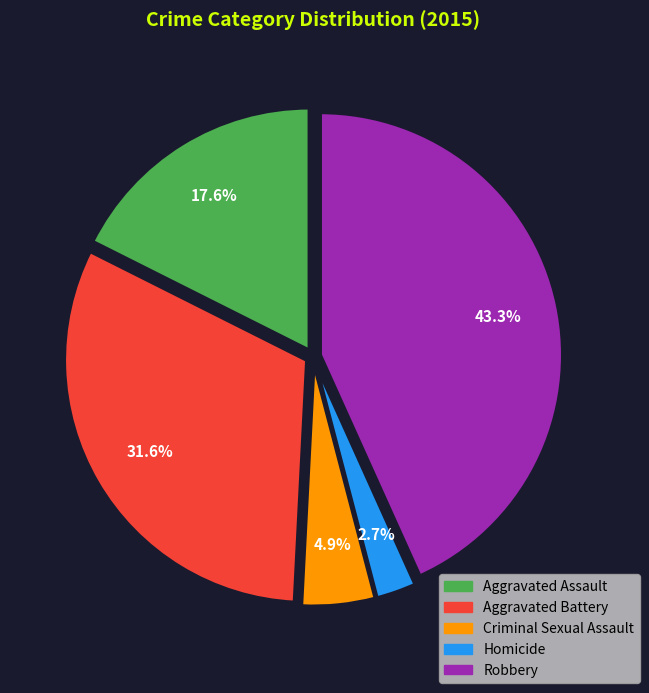

Between Robbery and Homicide, which is larger?

Robbery